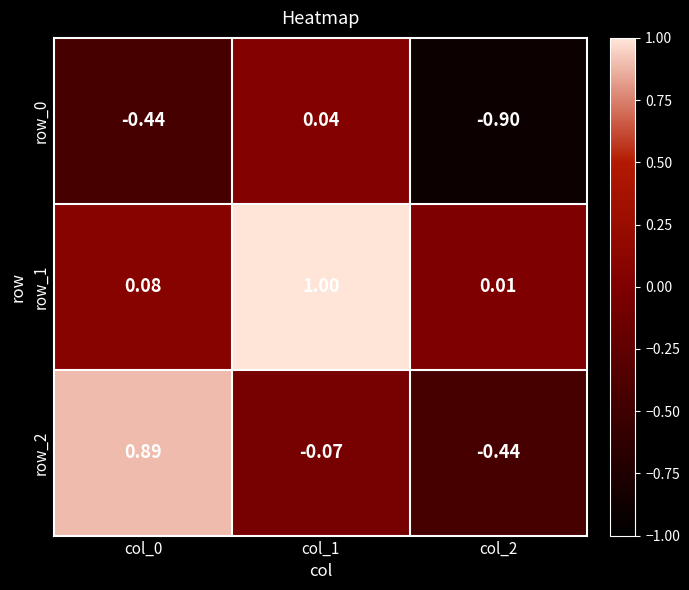

Between col_0 and col_2, which series saw the biggest shift?

row_2